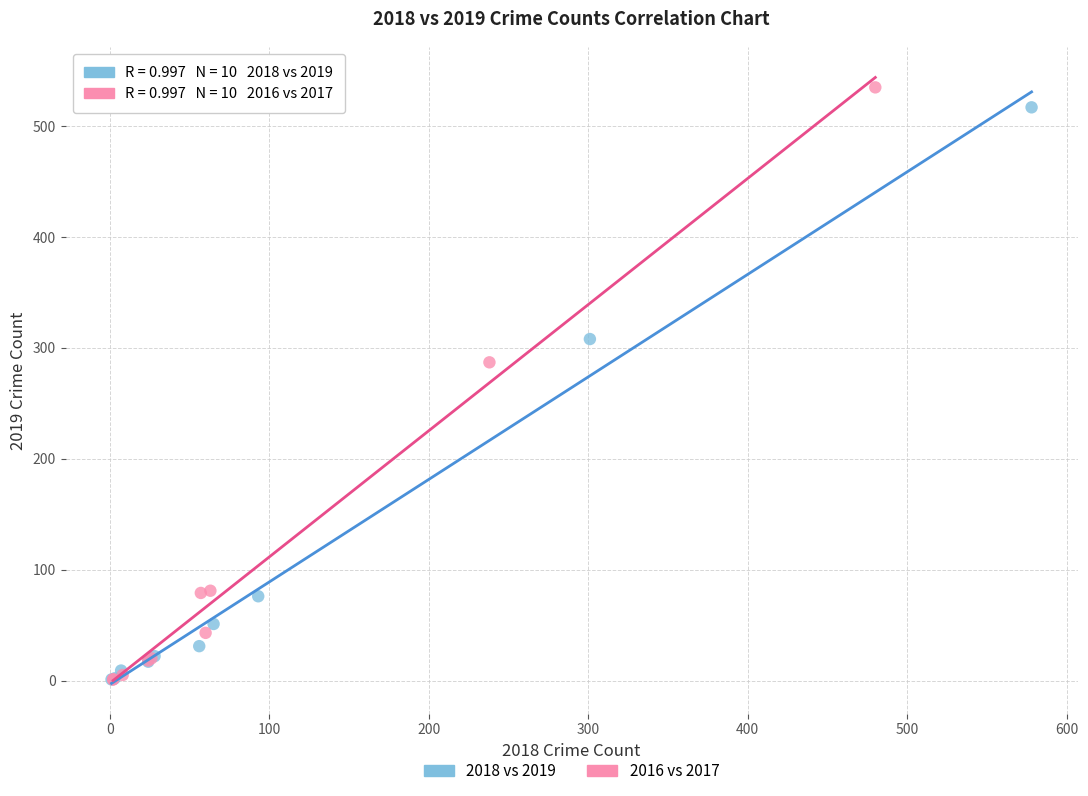

Which series contains the highest Y value?

2016 vs 2017